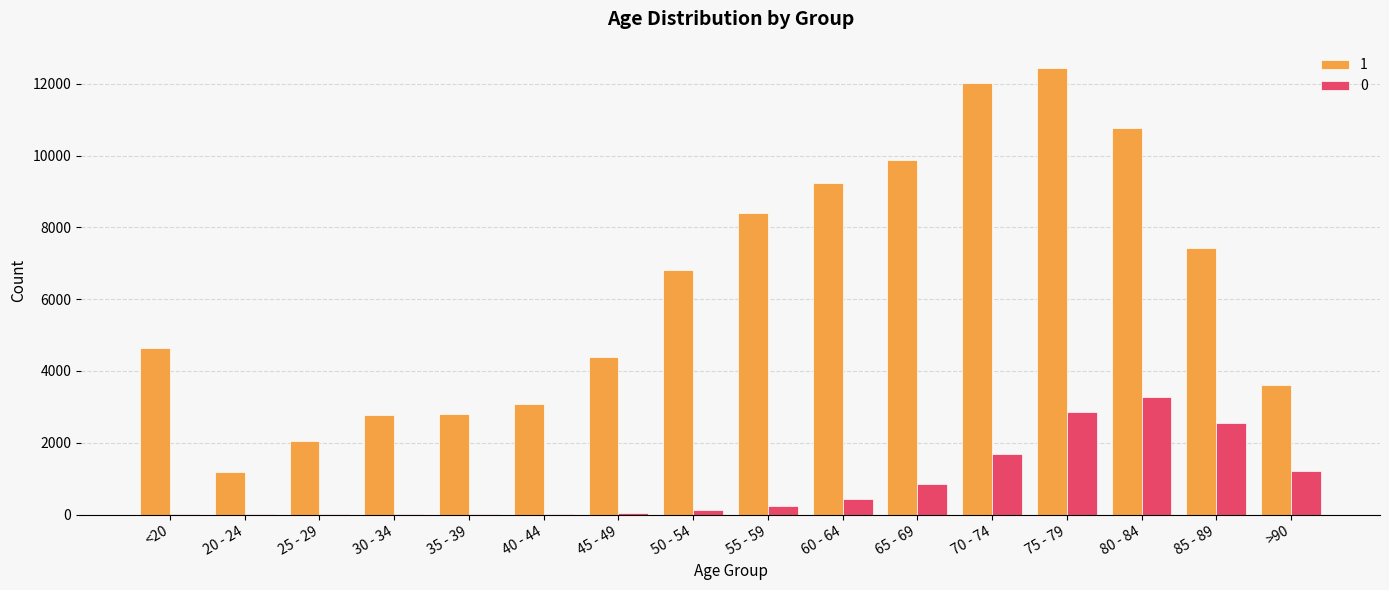

Which category has the highest value in the 0 series?

80 - 84